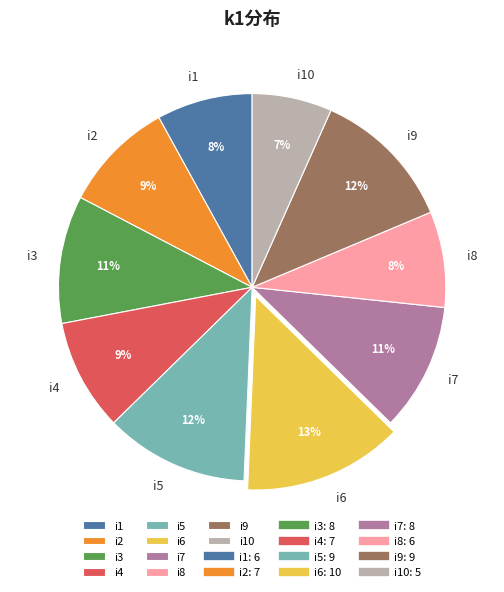

Do i3 and i4 together represent more than half of the pie?

No